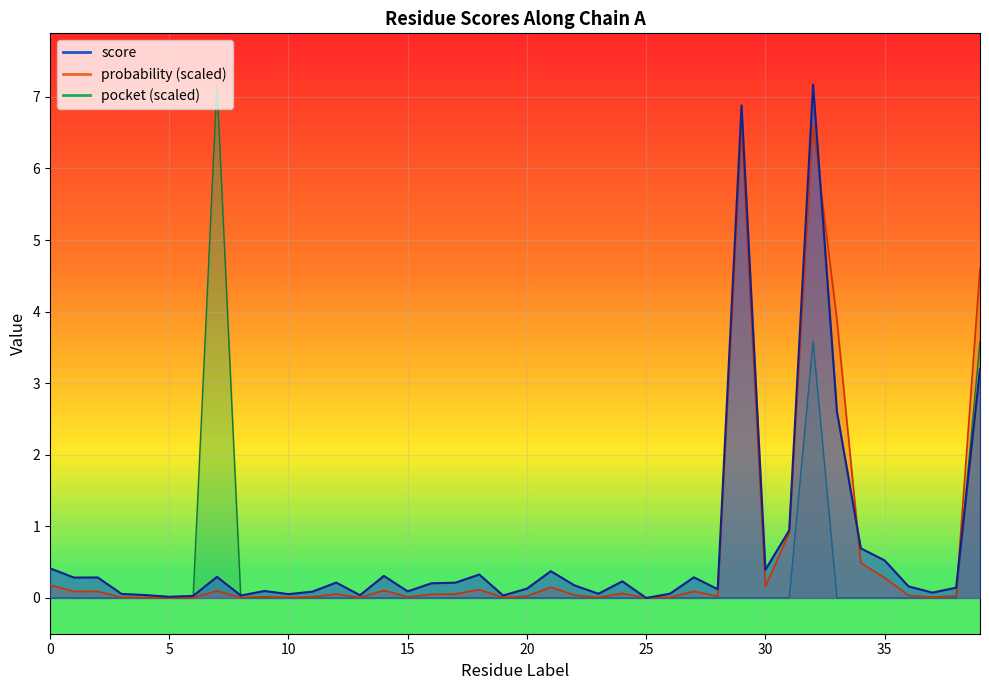

List the labels in order of probability value, largest first.

32, 29, 39, 33, 31, 34, 35, 0, 30, 21, 18, 14, 7, 27, 2, 1, 24, 12, 17, 16, 22, 36, 38, 20, 28, 9, 15, 11, 37, 3, 23, 26, 10, 4, 13, 8, 19, 6, 5, 25